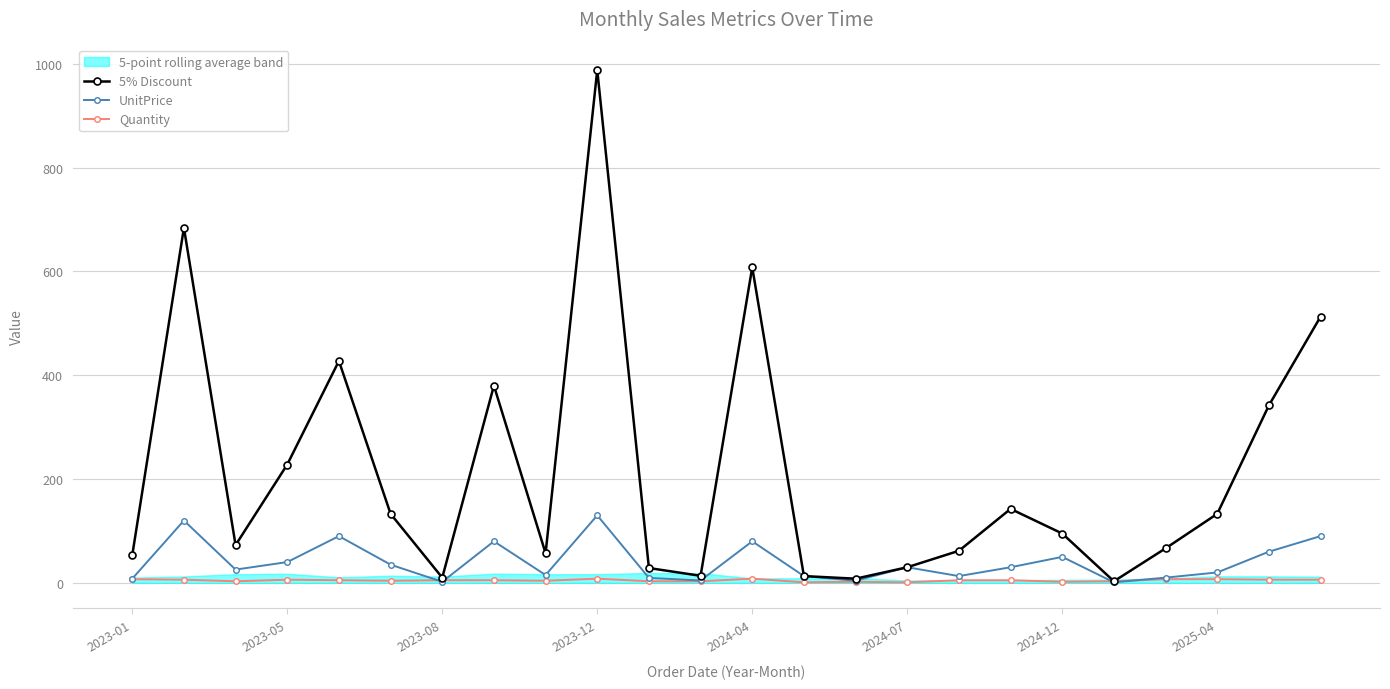

Read the UnitPrice value at 14.

4.0